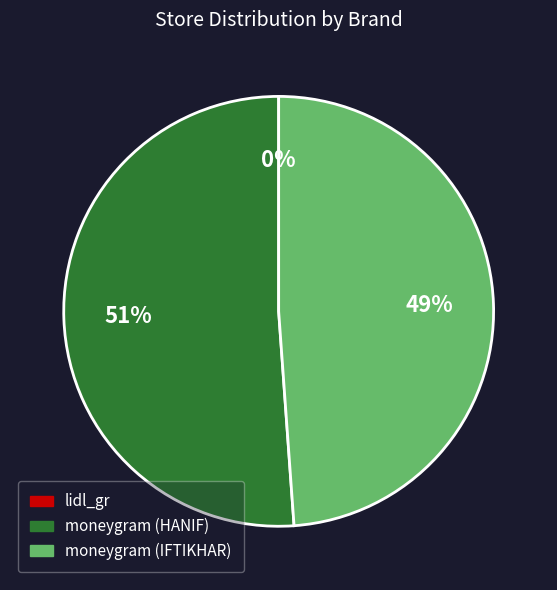

Is there any slice that represents more than half of the pie?

Yes